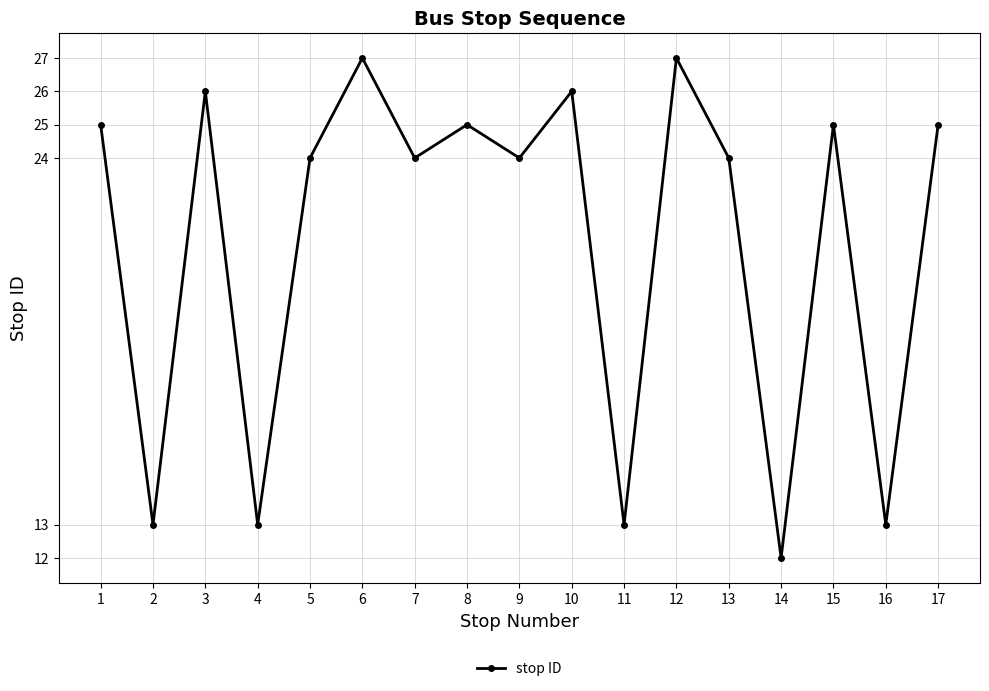

What is the sum of the values at 13 and 5?

48